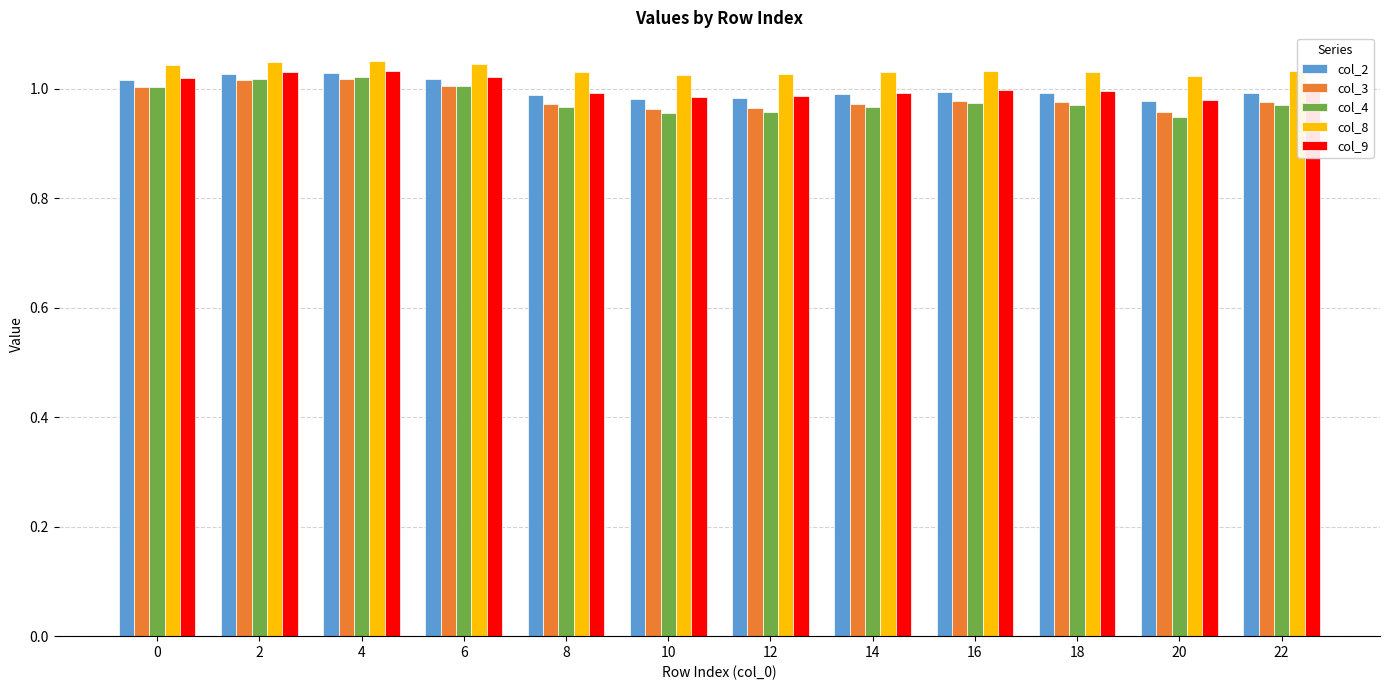

What is the total value across all series at 0?

5.1